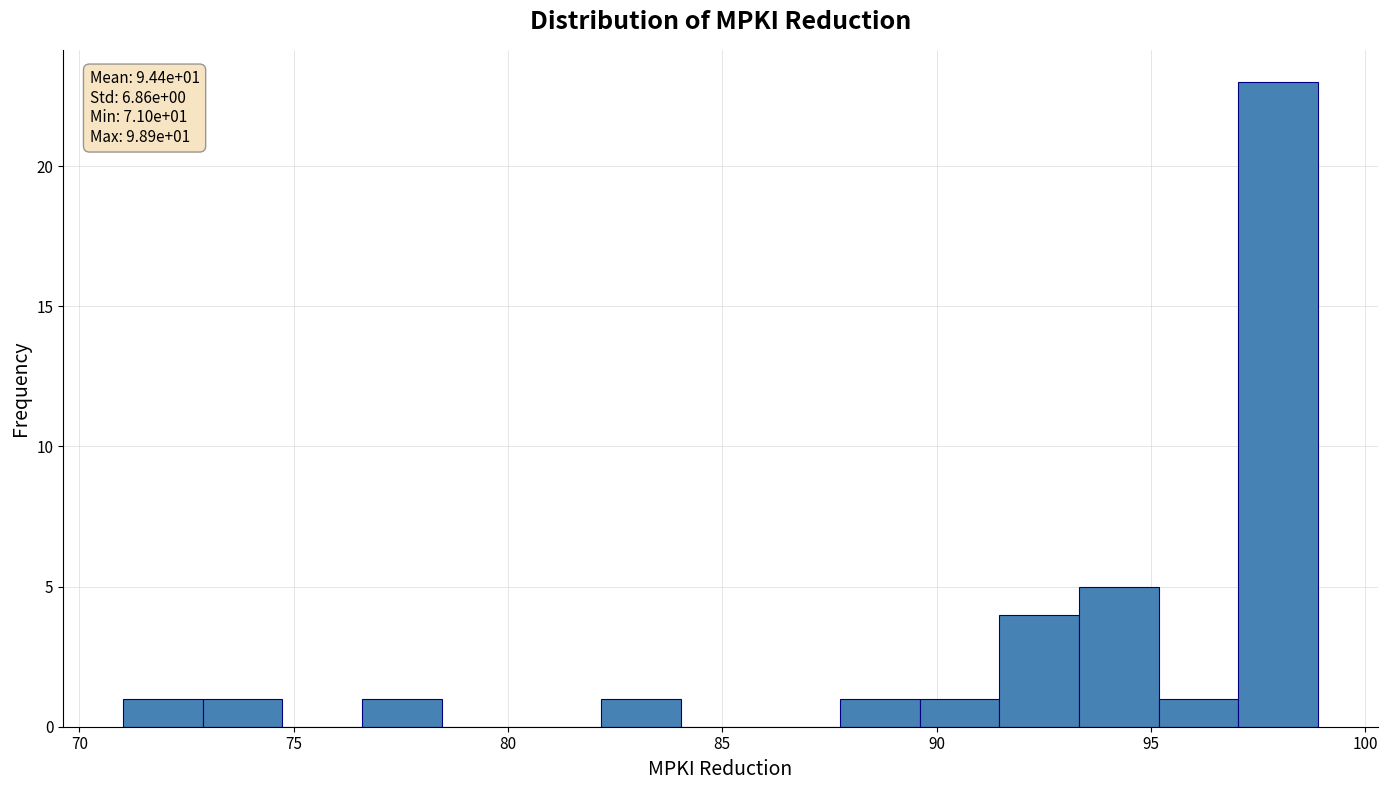

Read against the x-axis, roughly where is the centre of the tallest bar?

98.0